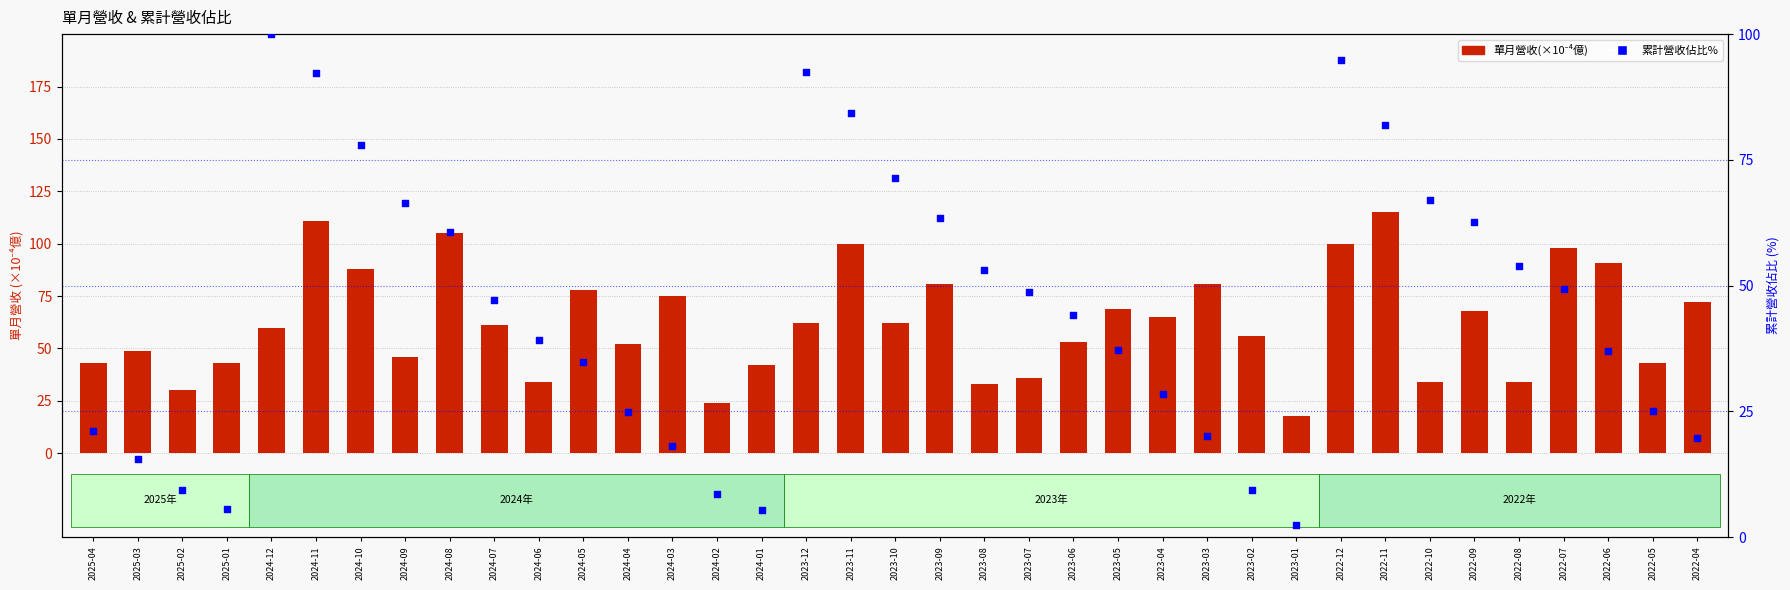

Which series has the largest total across all categories?

單月營收